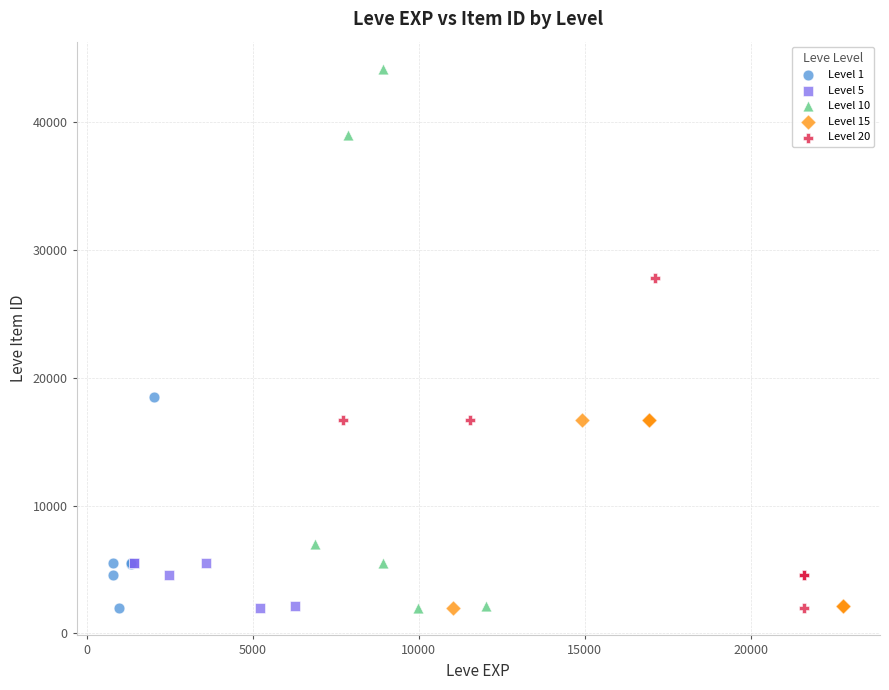

Which series has the widest spread of Y values?

Level 10